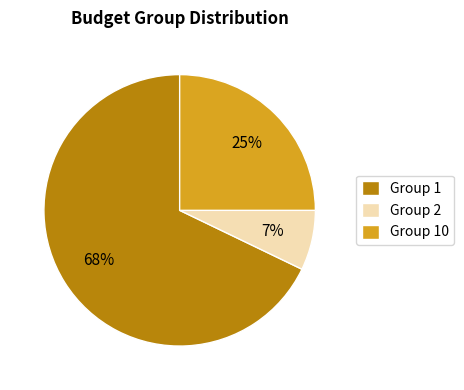

How many slices are in this pie chart?

3